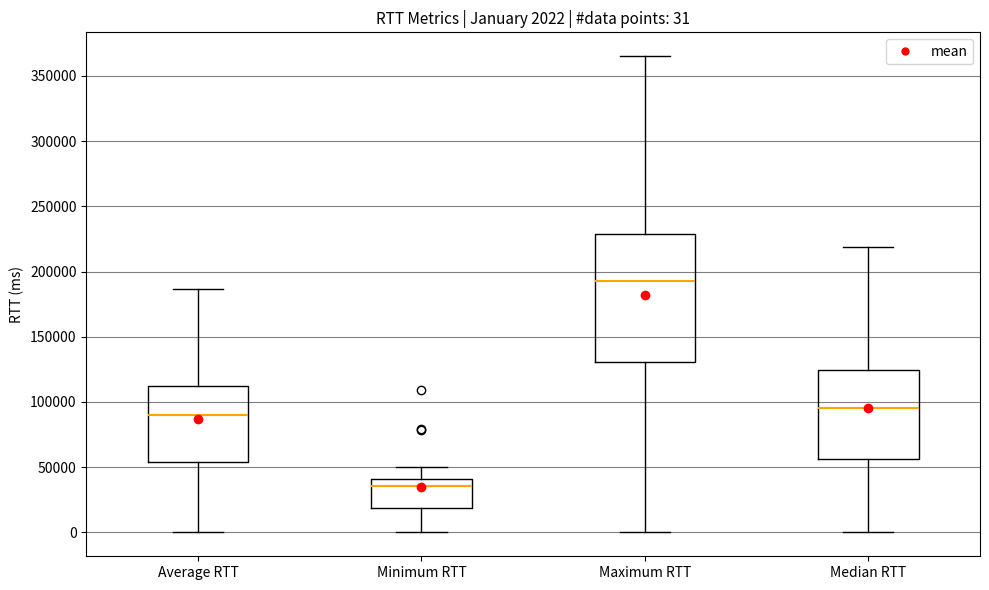

Which box has the highest median line?

Maximum RTT